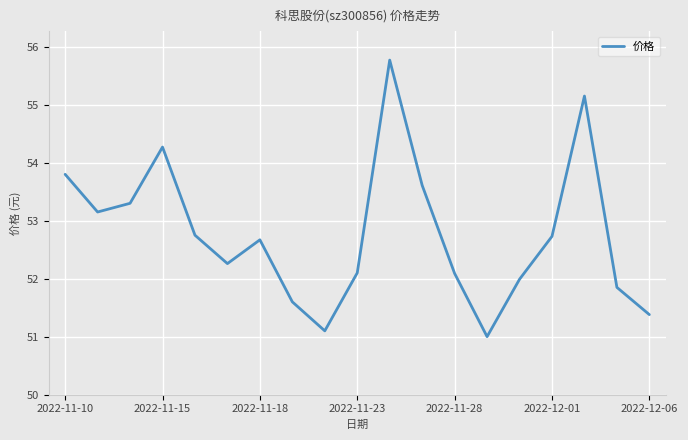

What is the greatest value displayed?

55.8